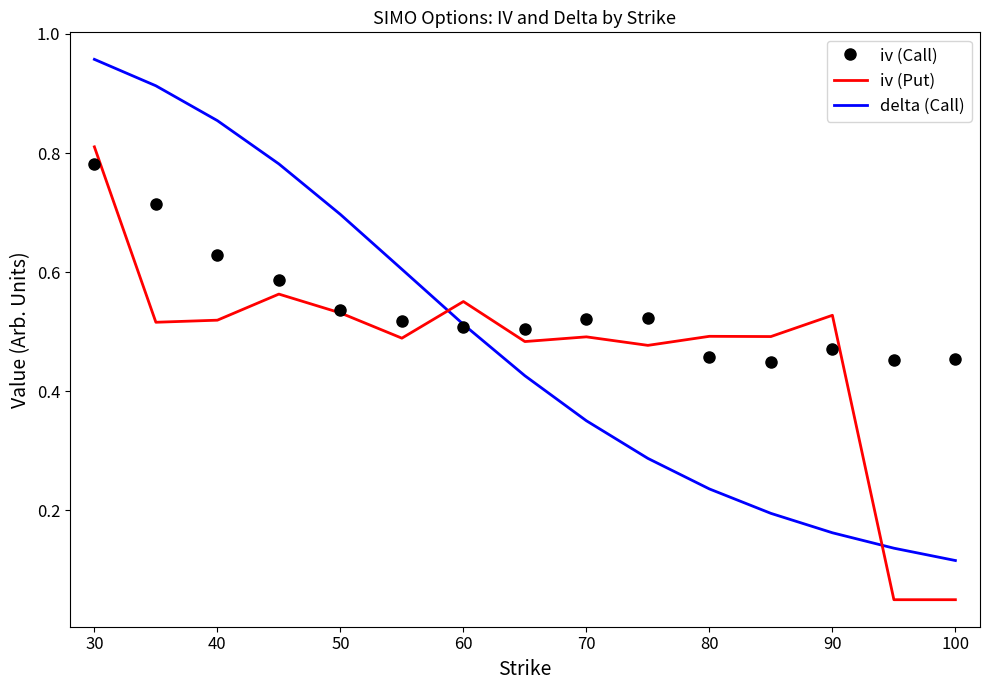

Which series has the largest total across all categories?

iv (Call)